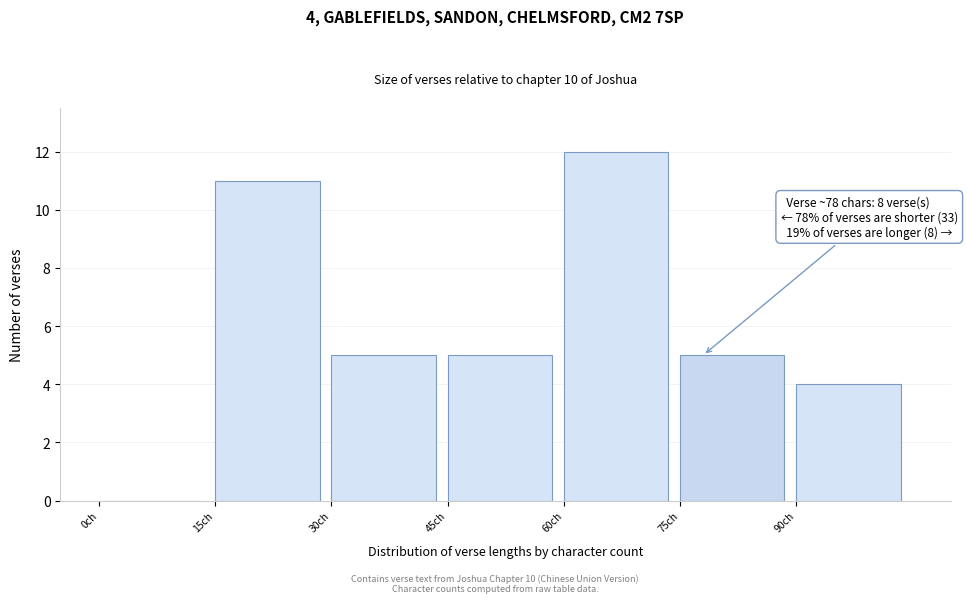

Over which range of the x-axis is the bar tallest?

60 to 75